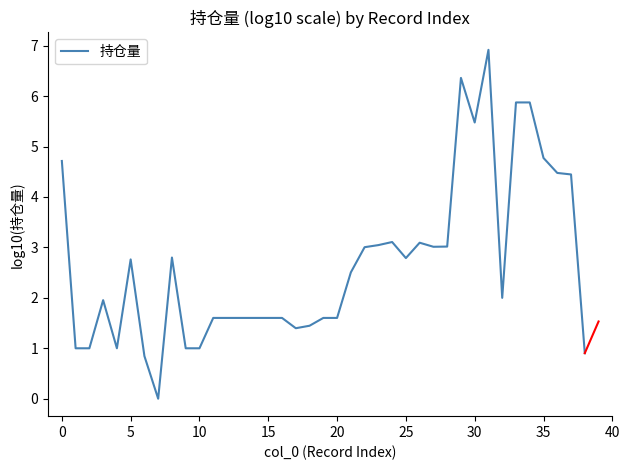

What is the difference between the maximum and minimum values?

6.9